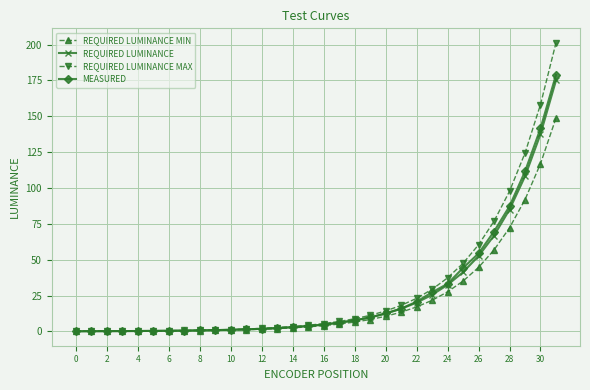

At how many categories does at least one series exceed 58?

6